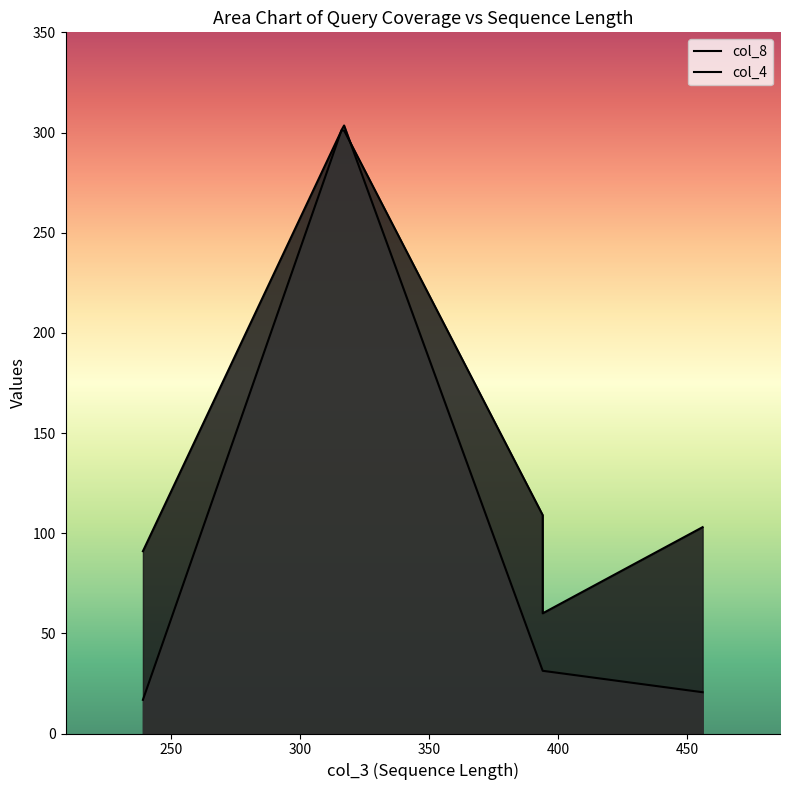

Is the value of col_8 at 239 greater than the value of col_4 at 394?

Yes